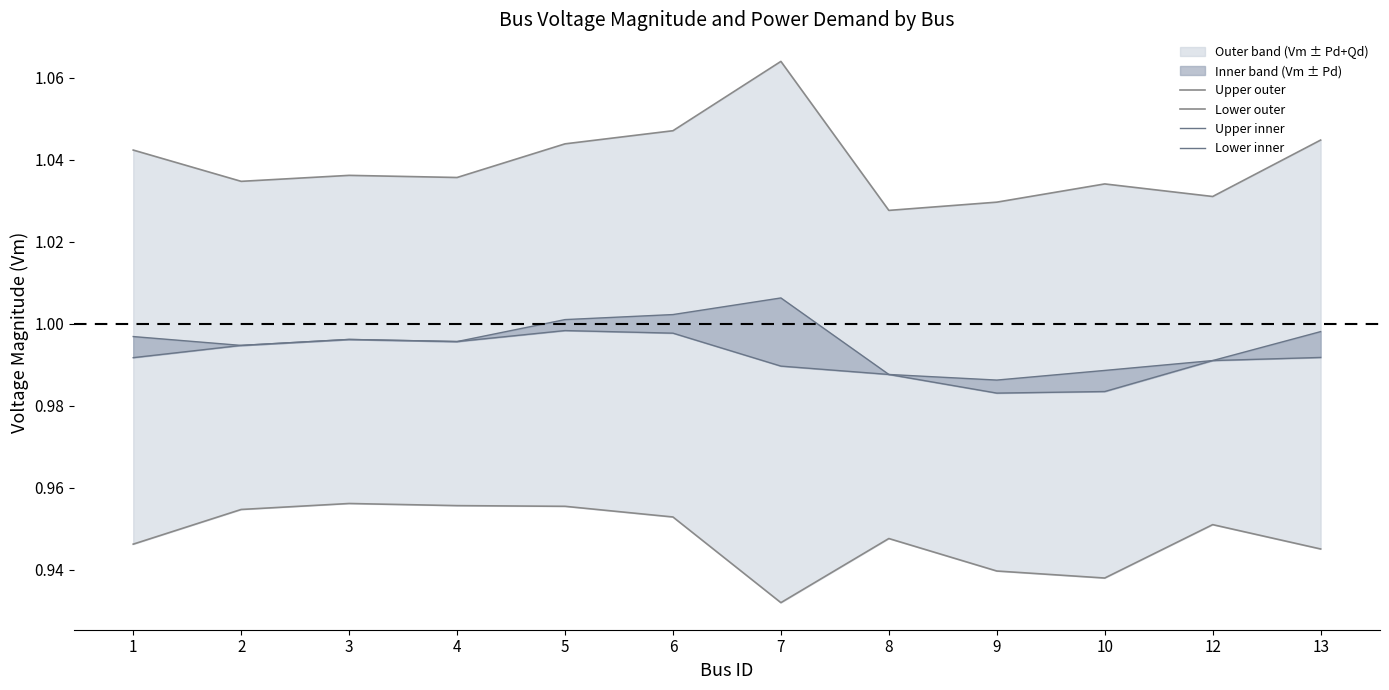

The value of Upper inner at 5 is 1.0. True or false?

True